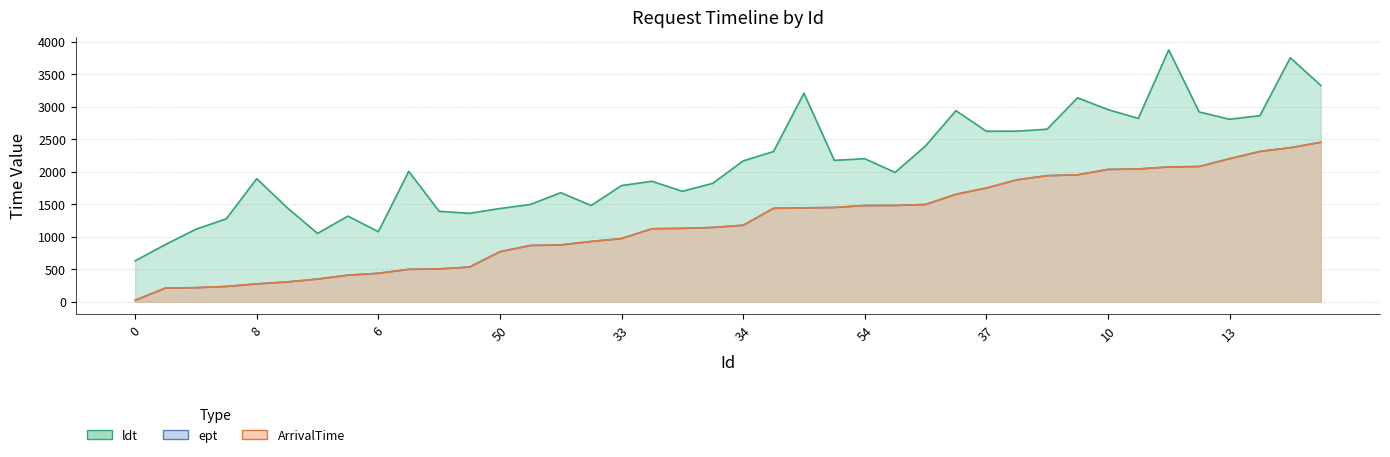

What is the label of the 26th point from the left?

40